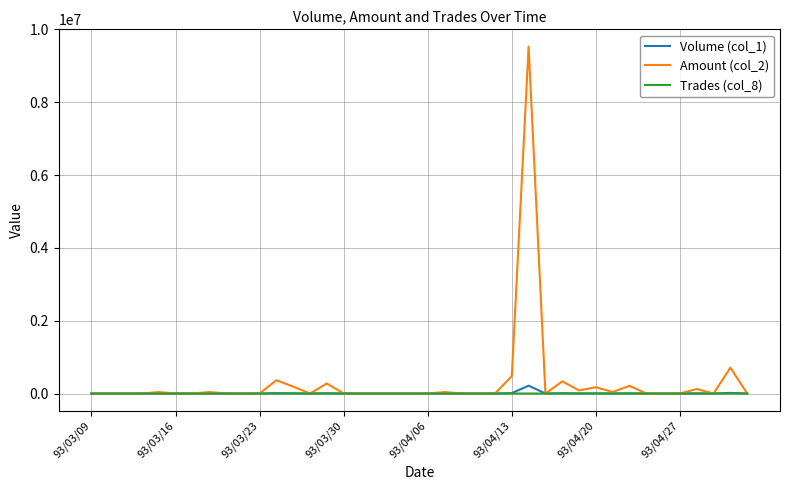

Which series has the widest spread of values?

Amount (col_2)